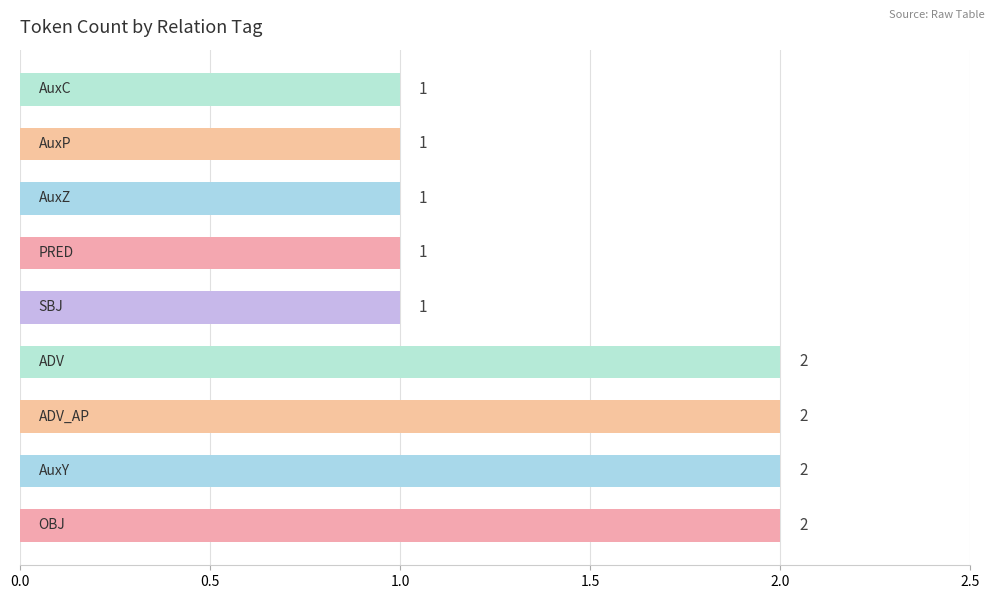

What is the sum of all values?

13